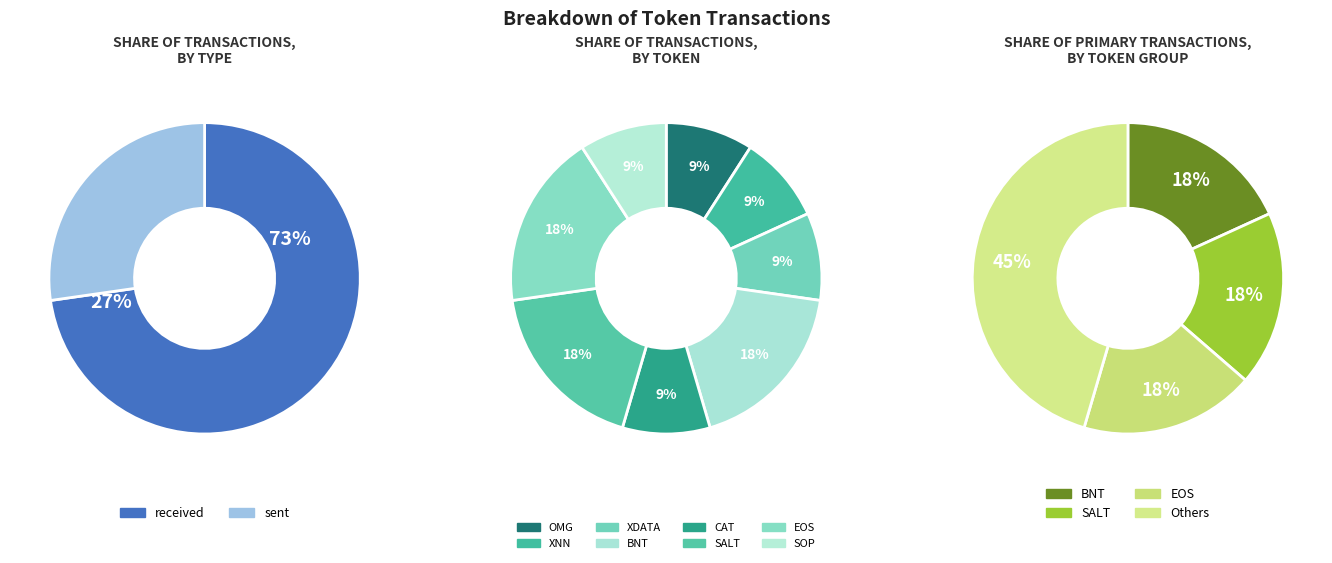

Which series has the largest range (max minus min)?

txn_type